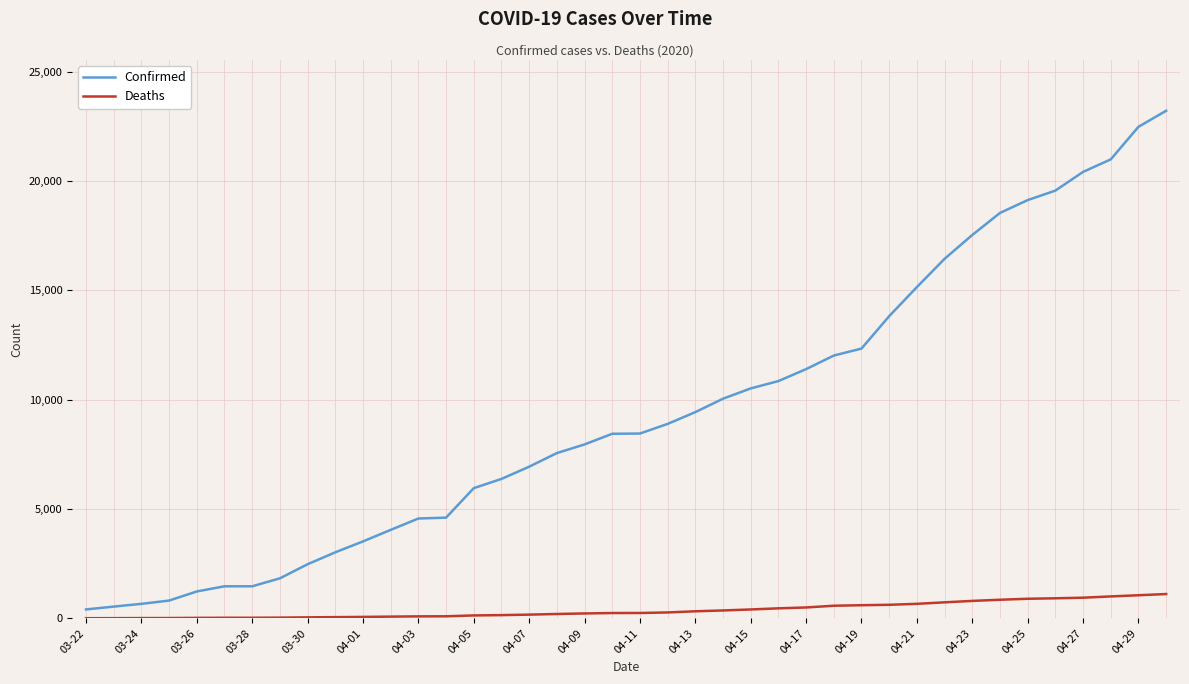

Which series has the widest spread of values?

Confirmed